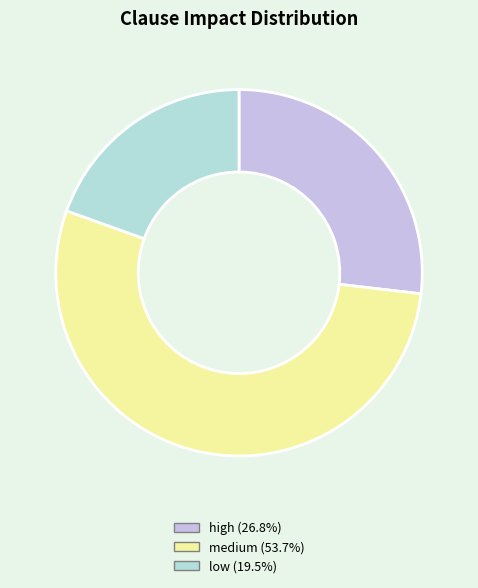

The low slice represents 20% of the pie. True or false?

True